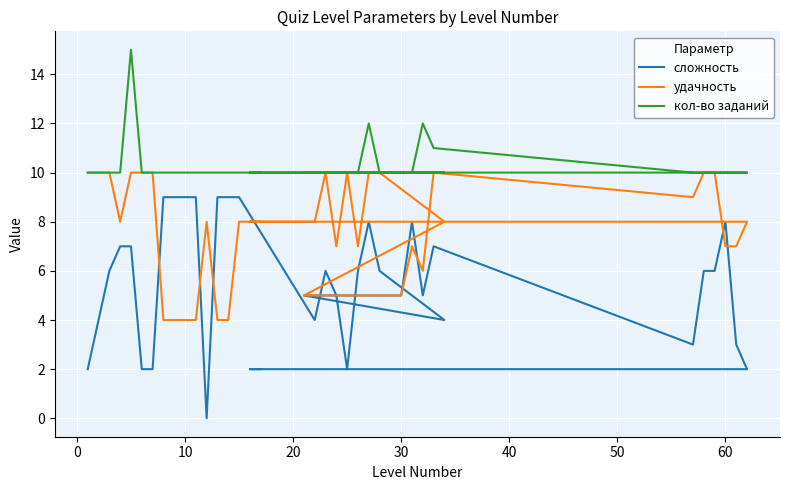

How many categories are shown in the chart?

36